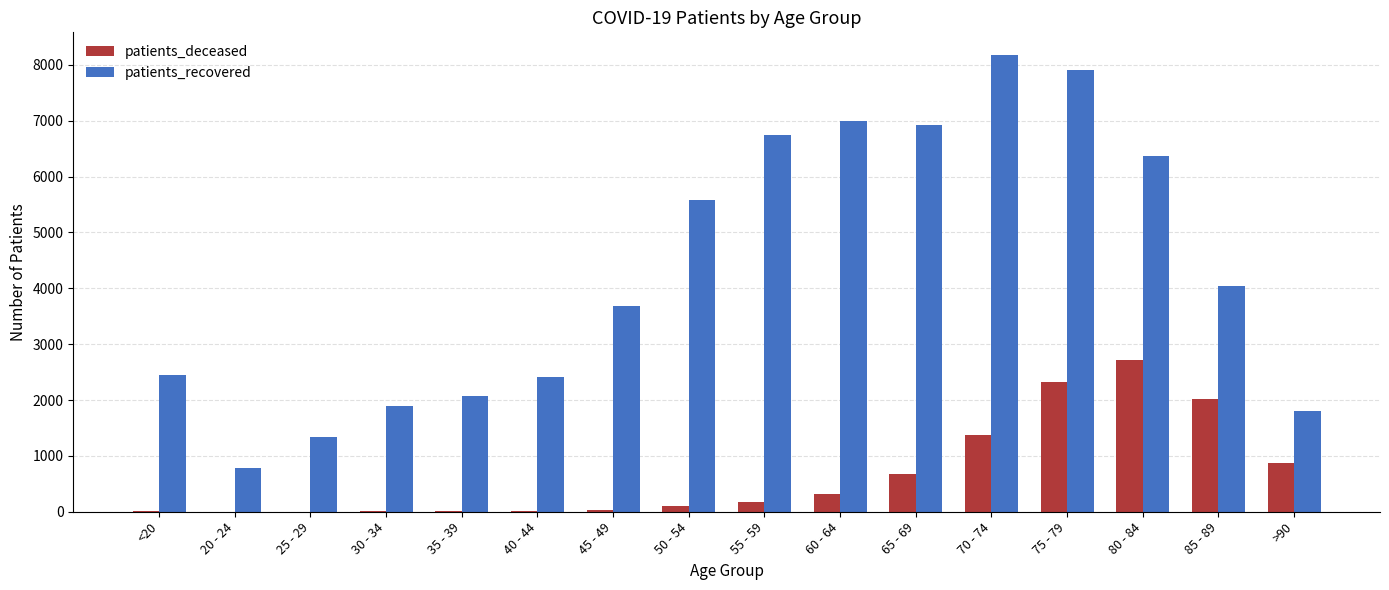

Read the patients_deceased value at <20.

13